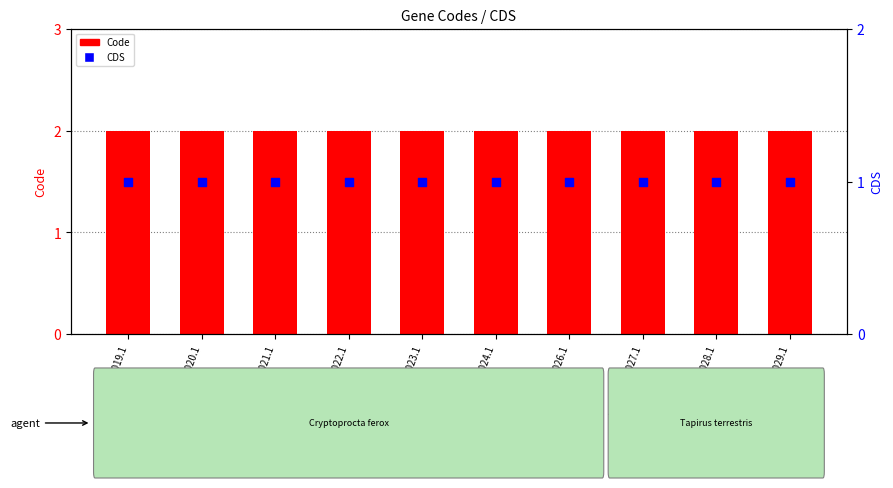

What is the total value across all series at YP_010037028.1?

3